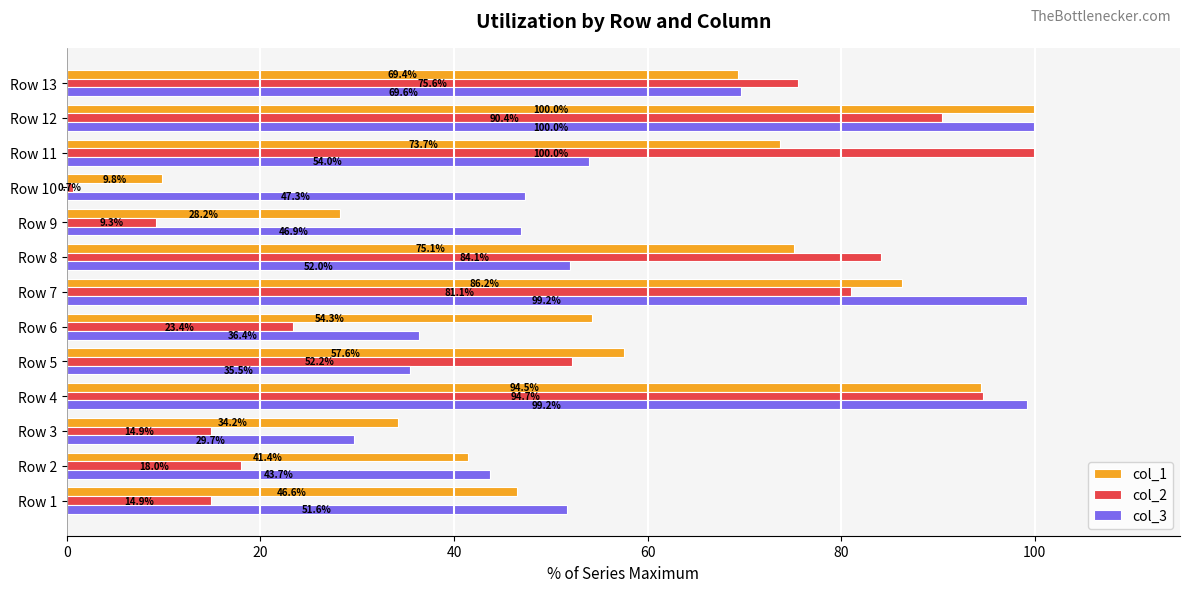

Which category has the highest value in the col_1 series?

Row 12